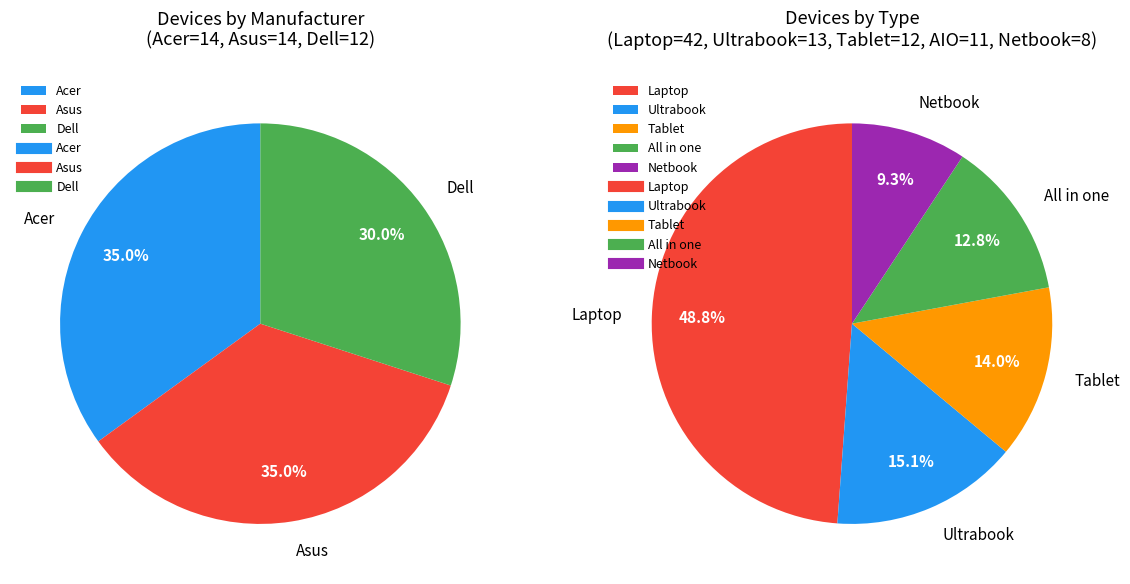

The Lenovo slice represents 4% of the pie. True or false?

False